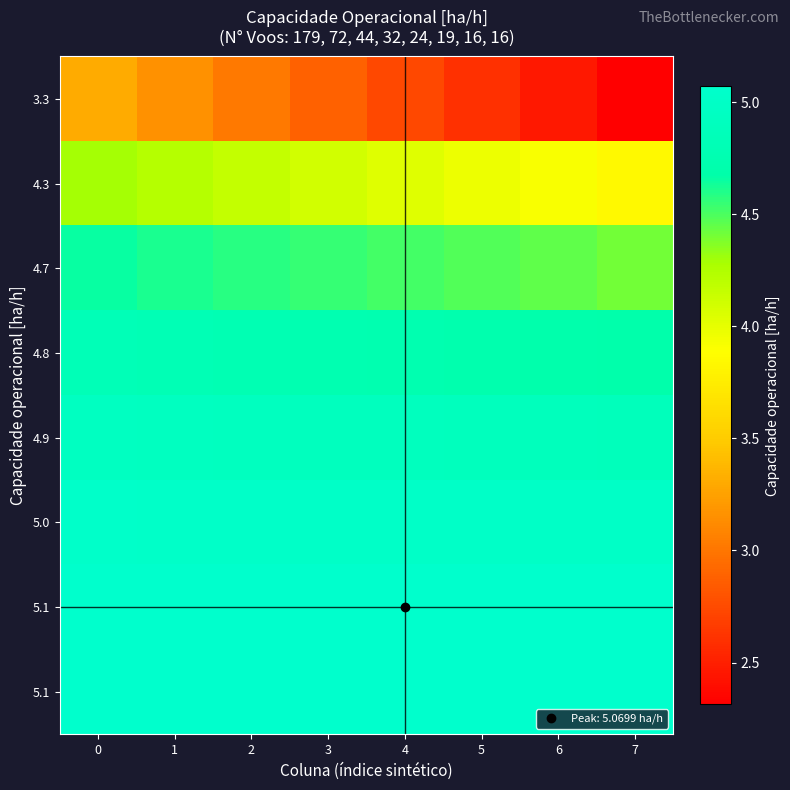

What is the spread (max minus min) of values at 4?

2.3